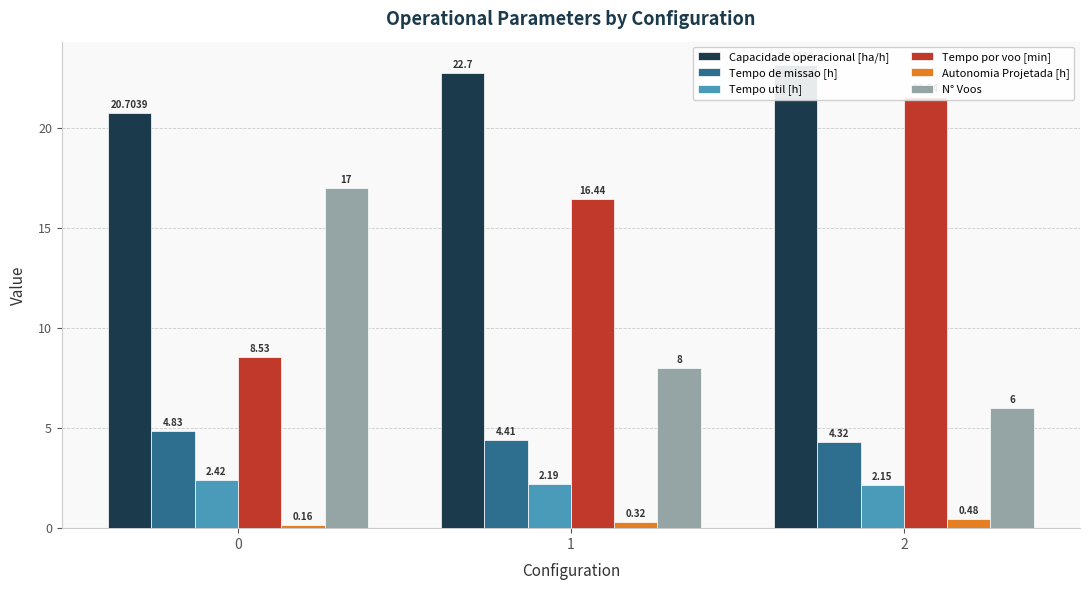

How many bars are there in each group?

6